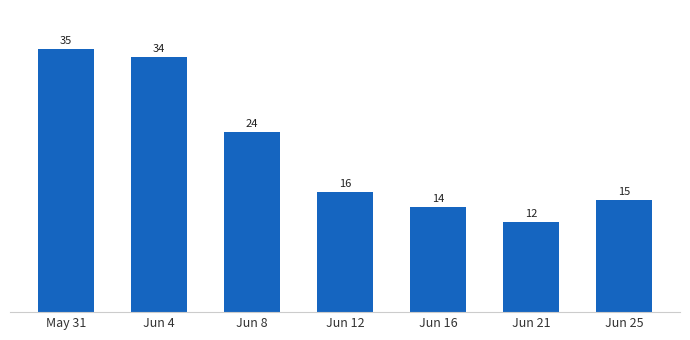

Reading left to right, transcribe all the data shown in this chart.

35	34	24	16	14	12	15